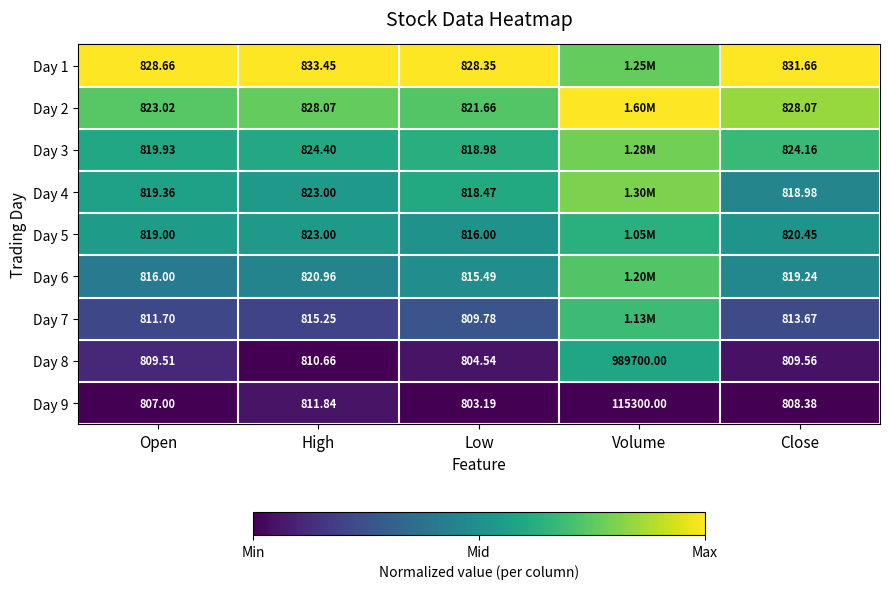

Is it true that Day 1 equals 0.7 at Close?

False